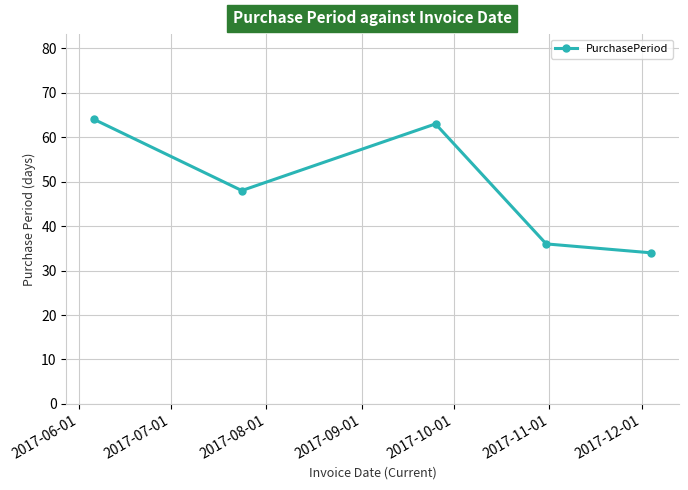

What is the average value?

49